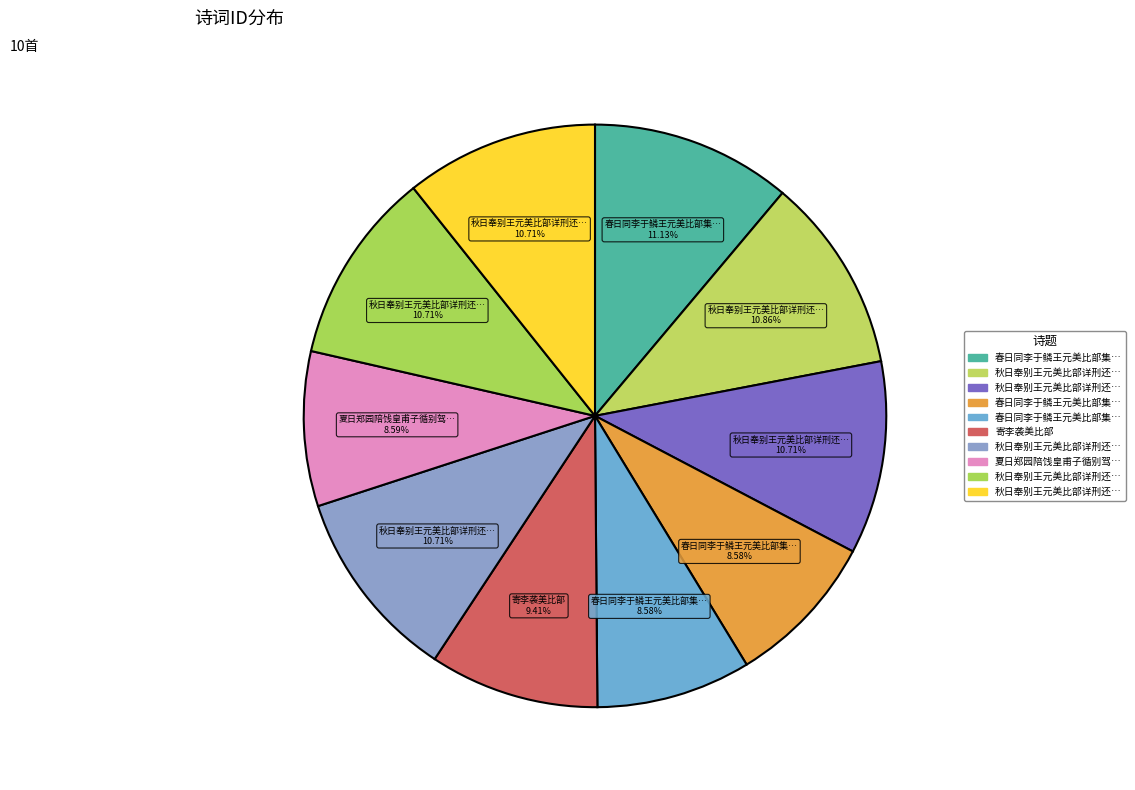

How many segments does this pie chart have?

10